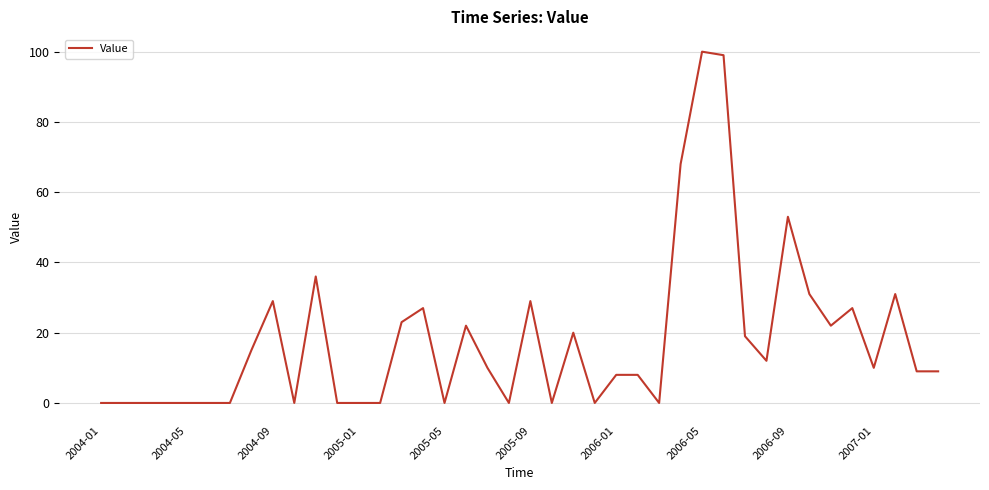

What is the maximum value shown in the chart?

100